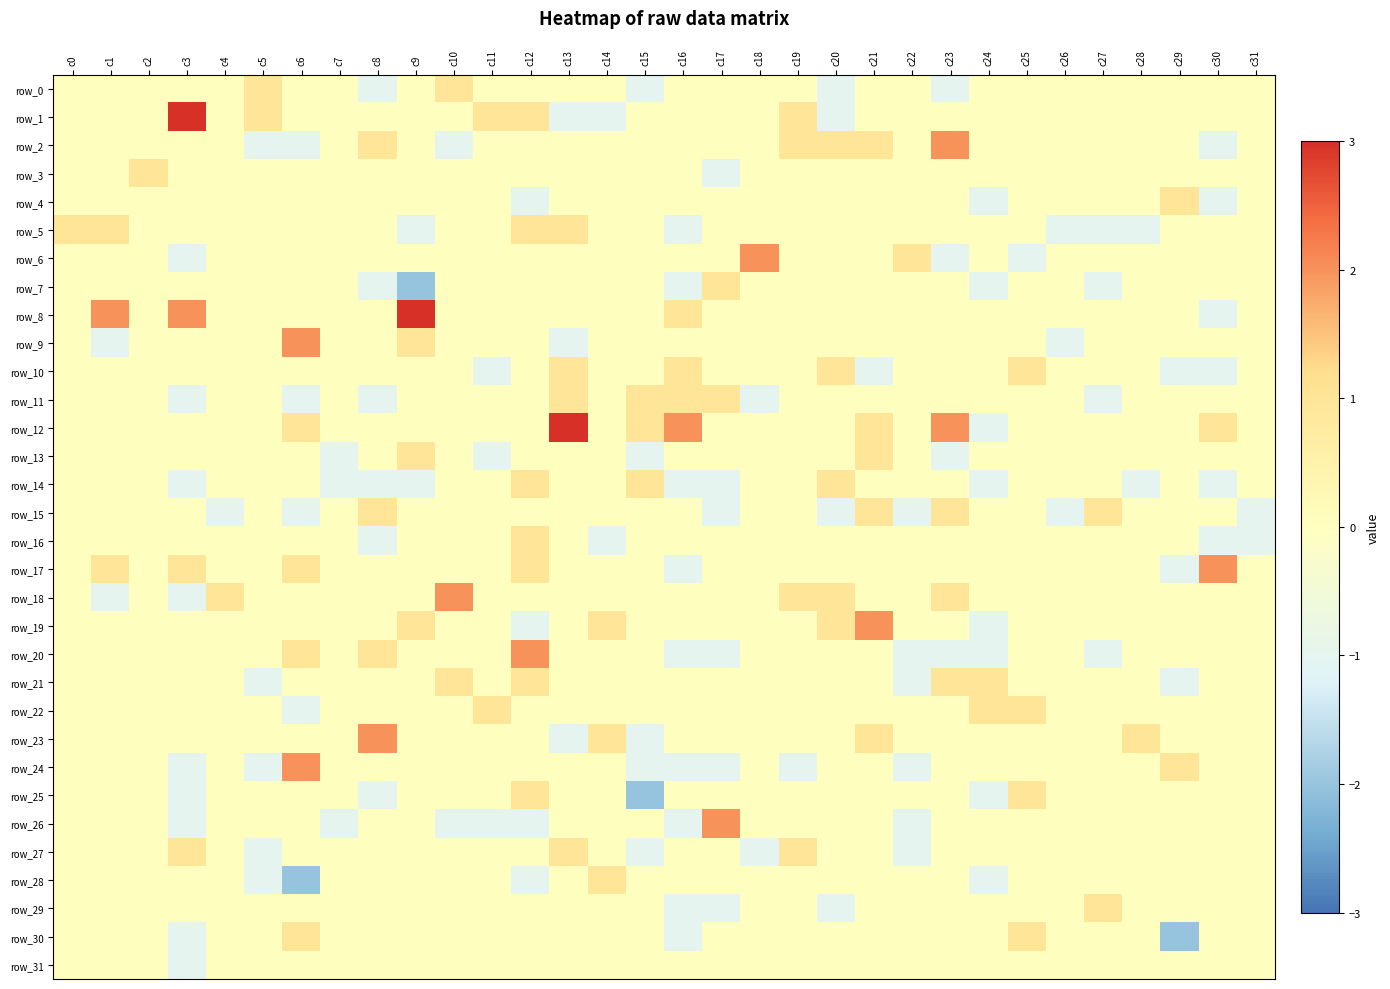

How many values in the row_22 series exceed 0?

3